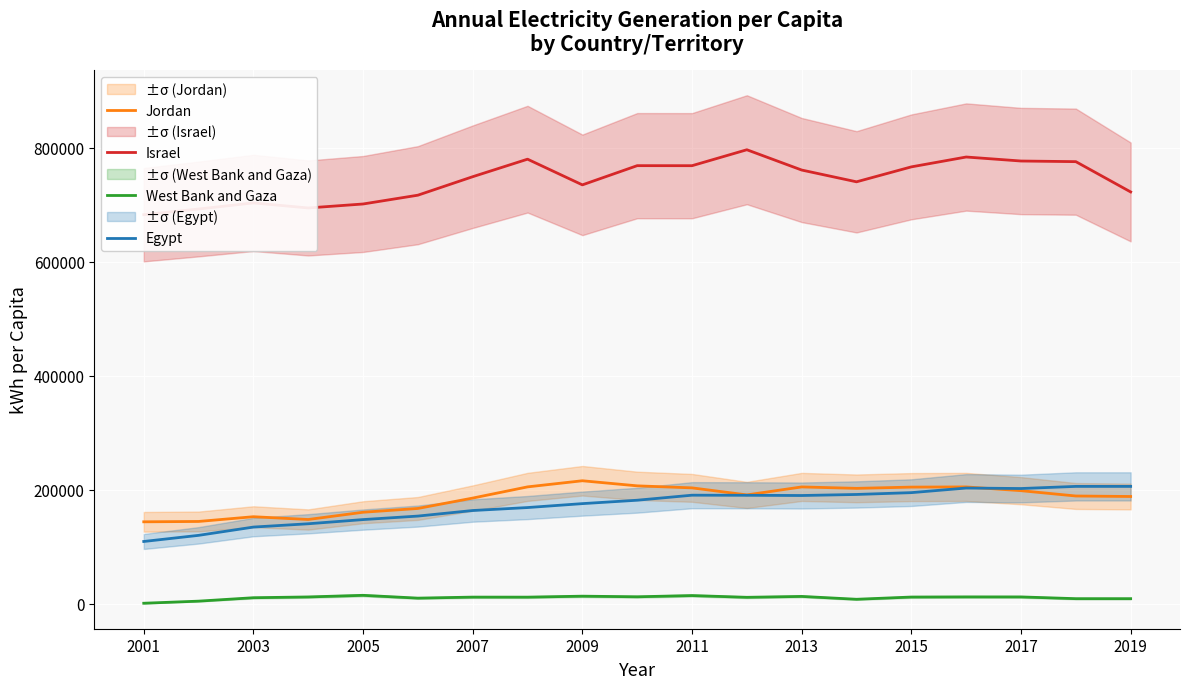

True or false: Jordan and West Bank and Gaza cross at least once.

False